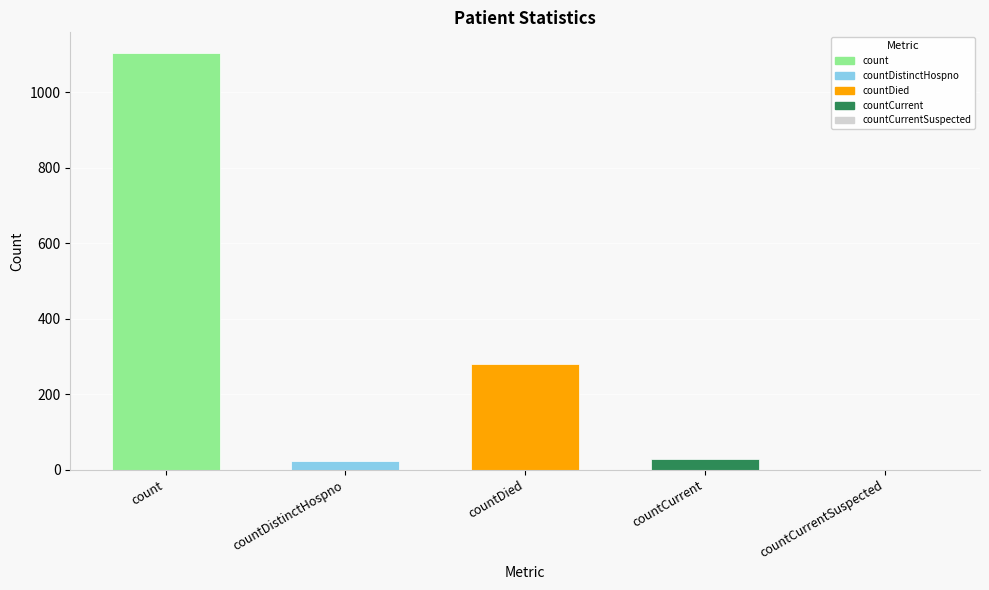

The value at count is 747. True or false?

False